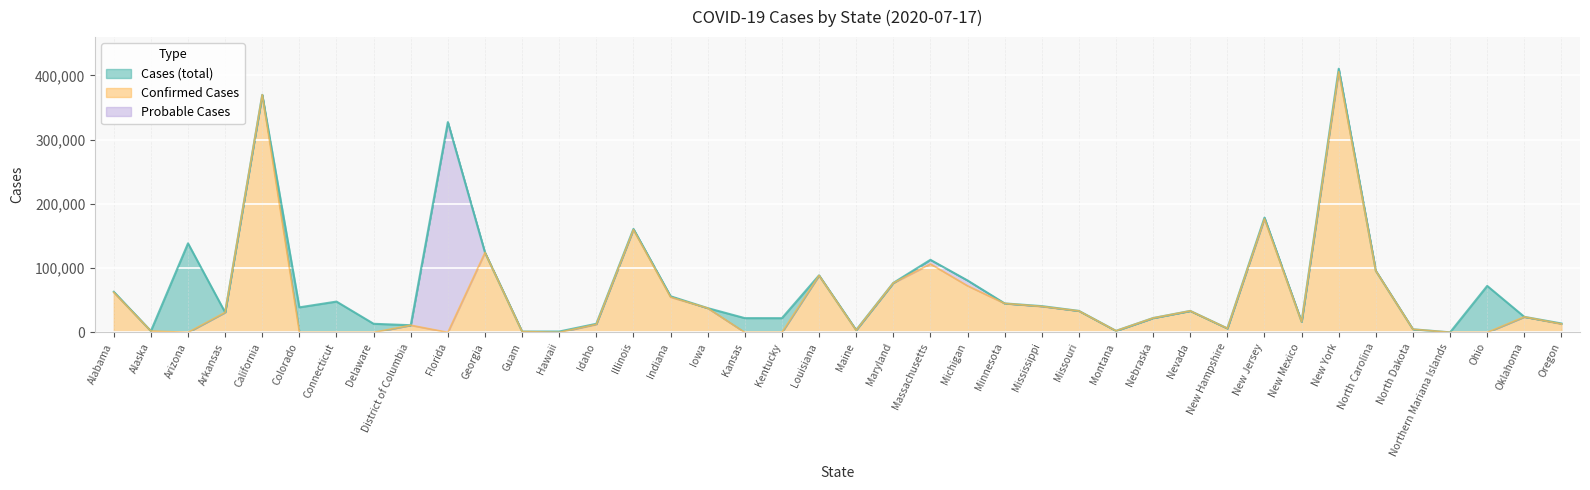

At which category is the sum across all series the highest?

New York